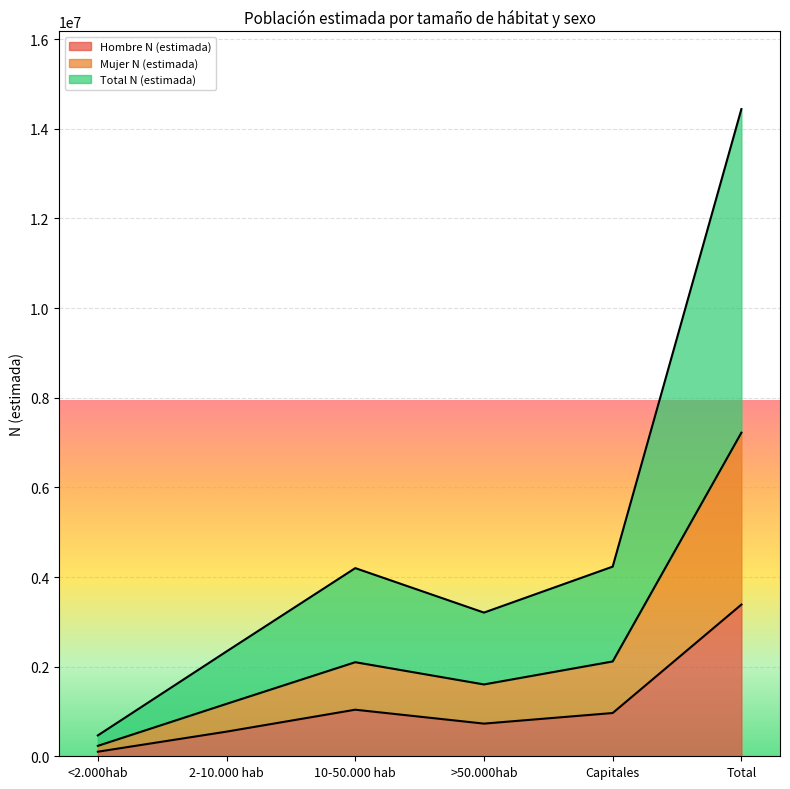

Is the value of Mujer N (estimada) at <2.000hab greater than the value of Hombre N (estimada) at >50.000hab?

No